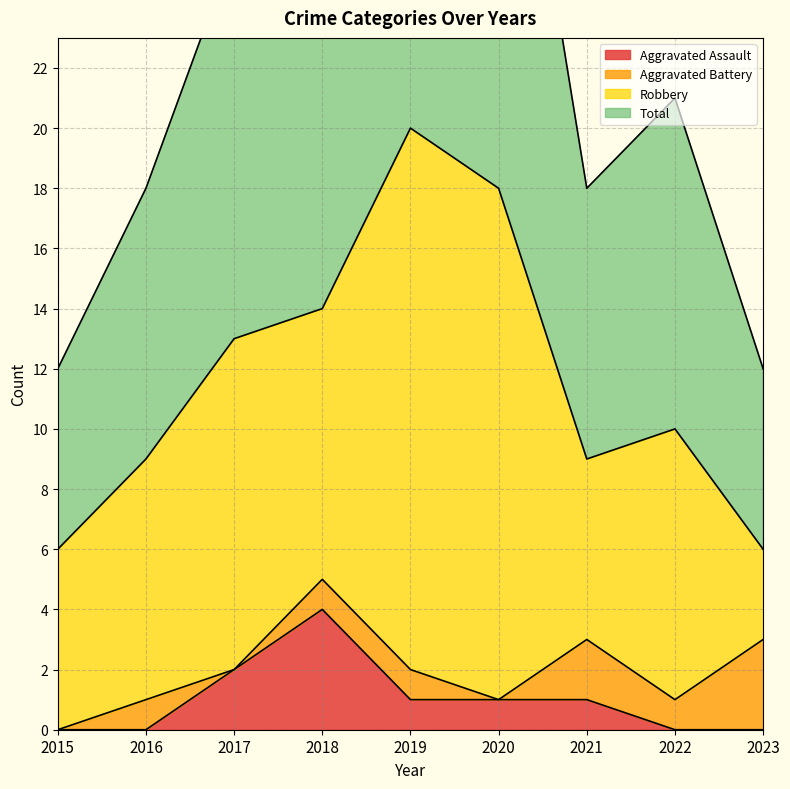

How many values in the Aggravated Assault series are below 1?

4